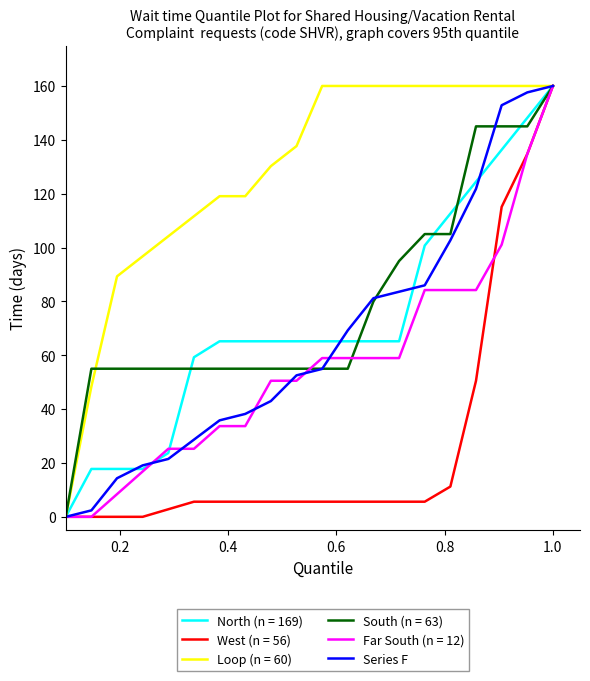

Which series has the largest total across all categories?

Loop (n = 60)